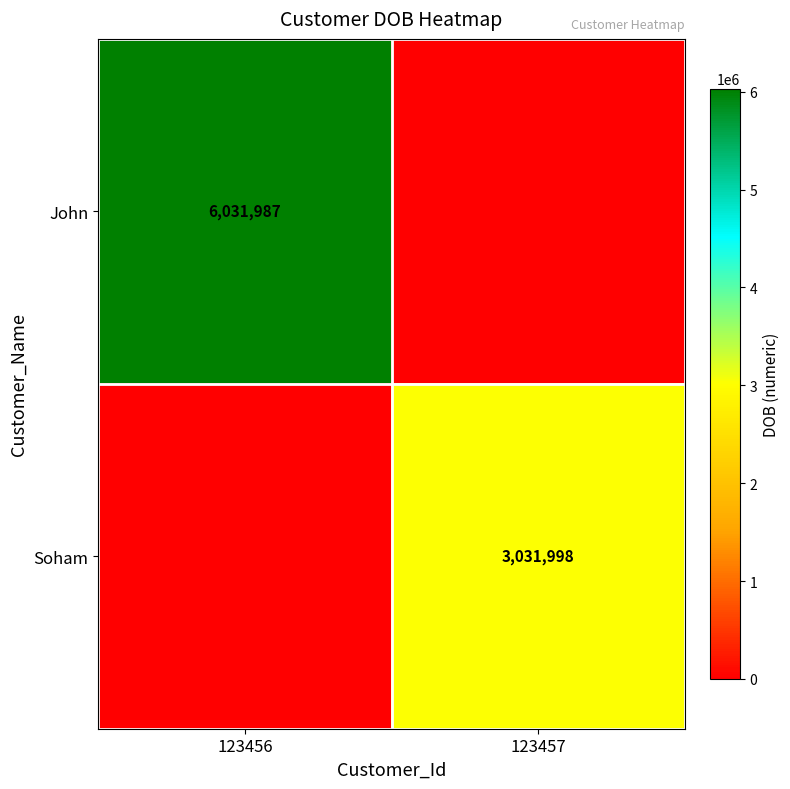

Is it true that Soham equals 3031998 at 123457?

True